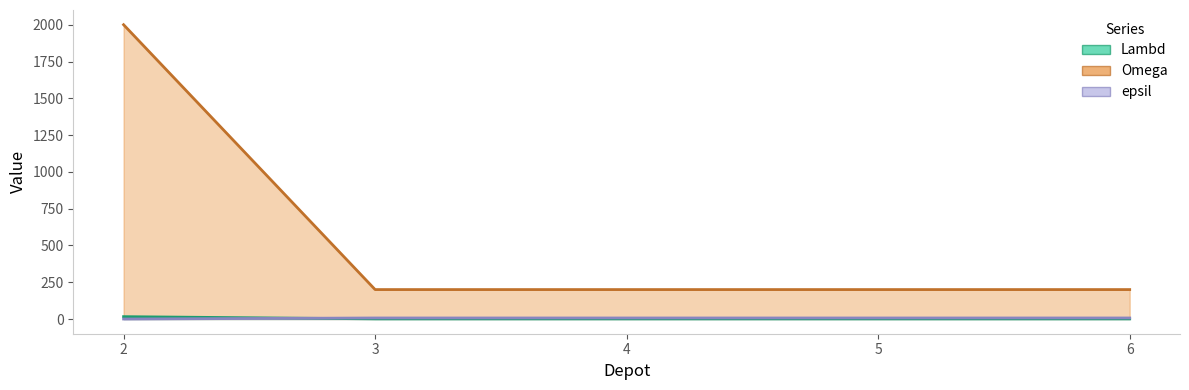

Read the epsil value at 3.

7